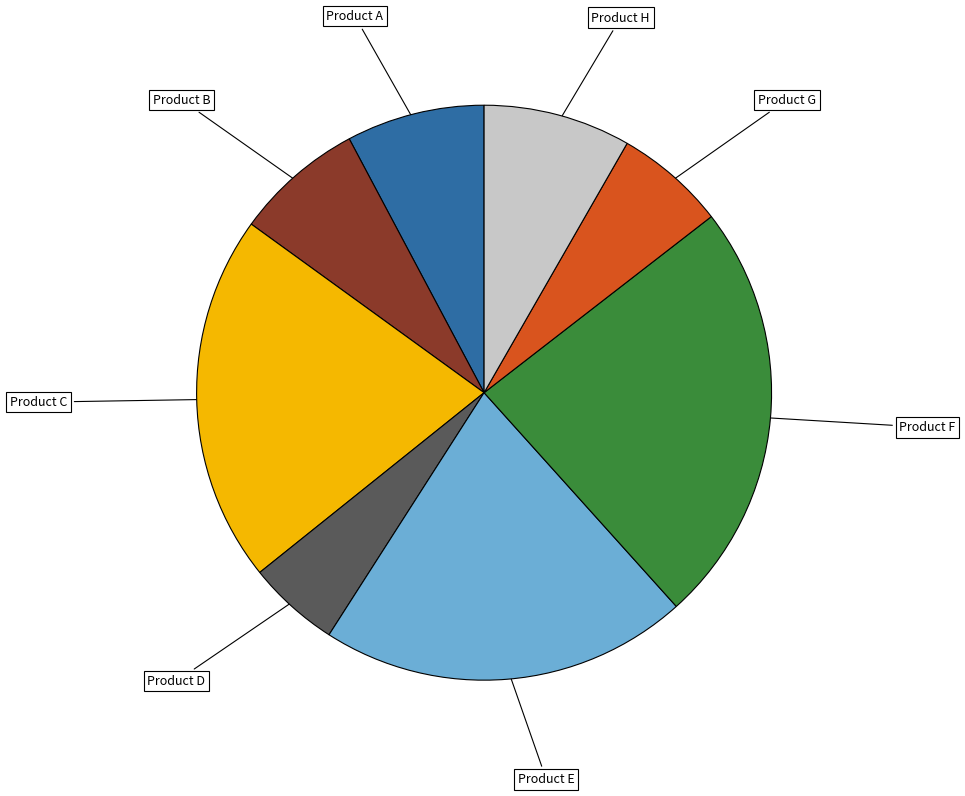

Is there a majority slice in this chart?

No